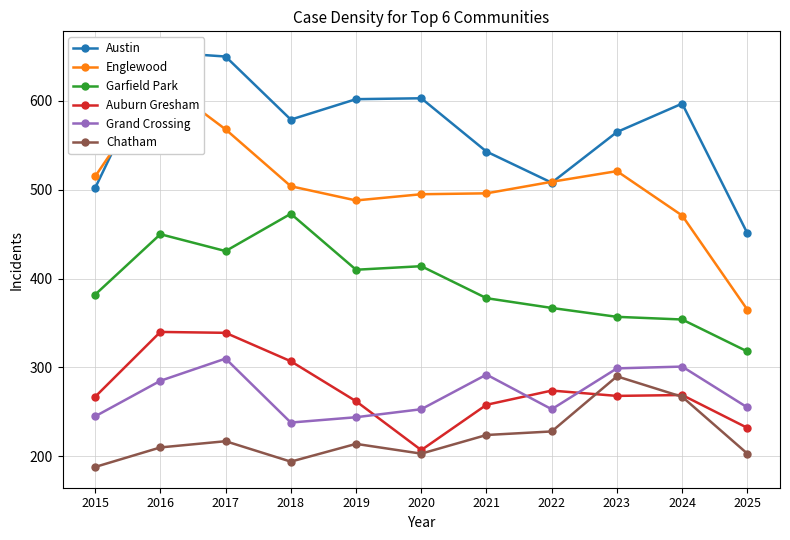

What are all the series names shown in the legend?

Austin, Englewood, Garfield Park, Auburn Gresham, Grand Crossing, Chatham